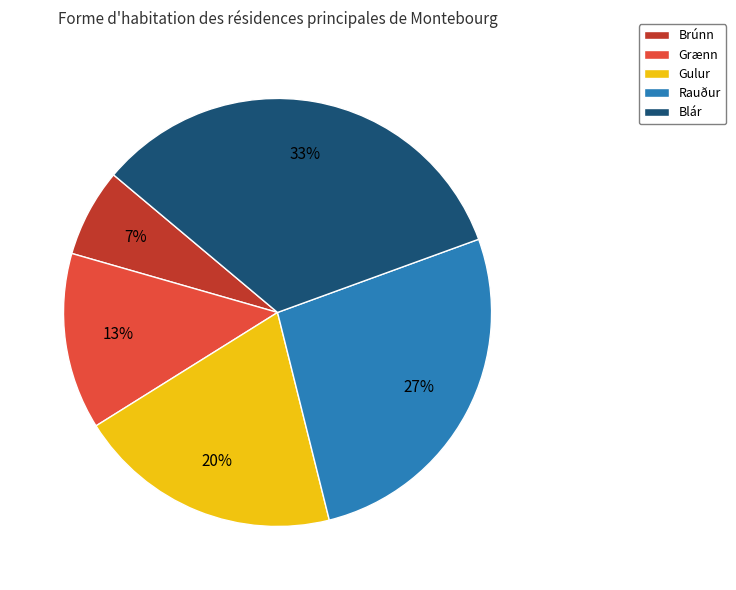

To the nearest percent, what is the average slice percentage?

20%